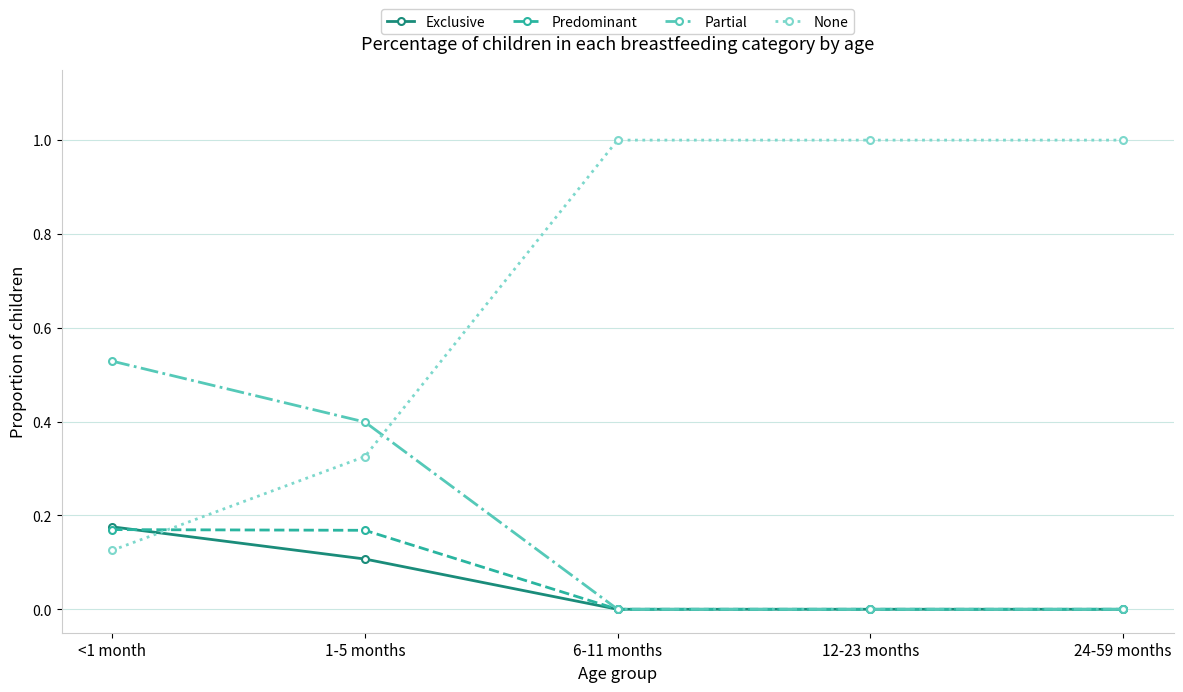

What is the difference between the highest and lowest values at 12-23 months?

1.0